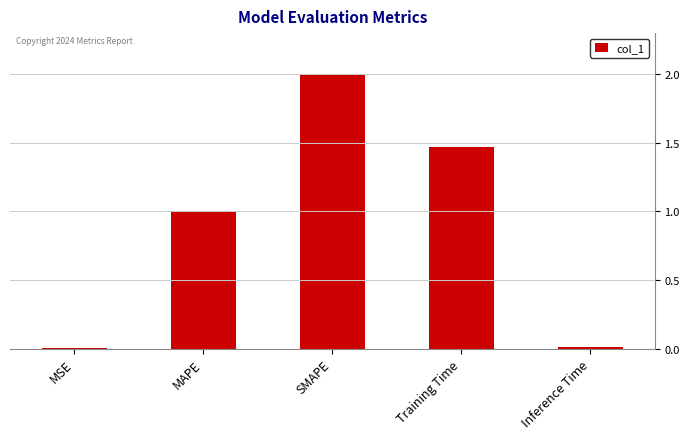

The chart shows a value of 1.0 at MAPE. True or false?

True